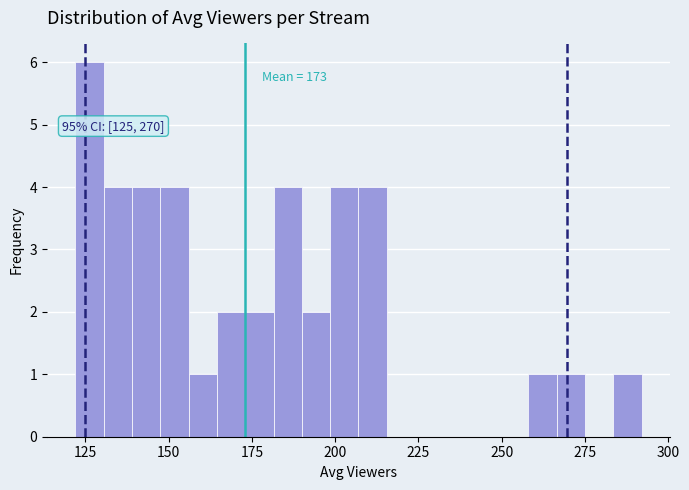

Read against the x-axis, roughly where is the centre of the tallest bar?

125